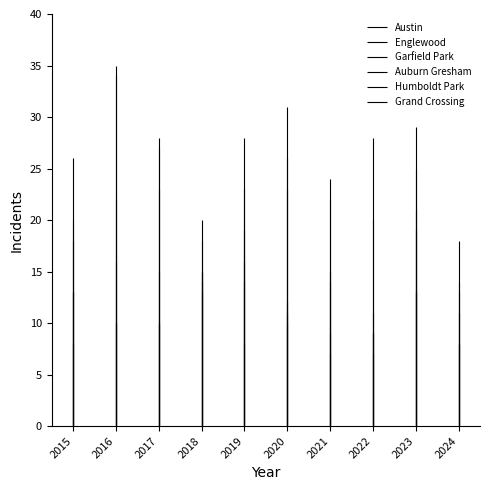

In Grand Crossing, how many points are higher than both neighbors (excluding endpoints)?

3